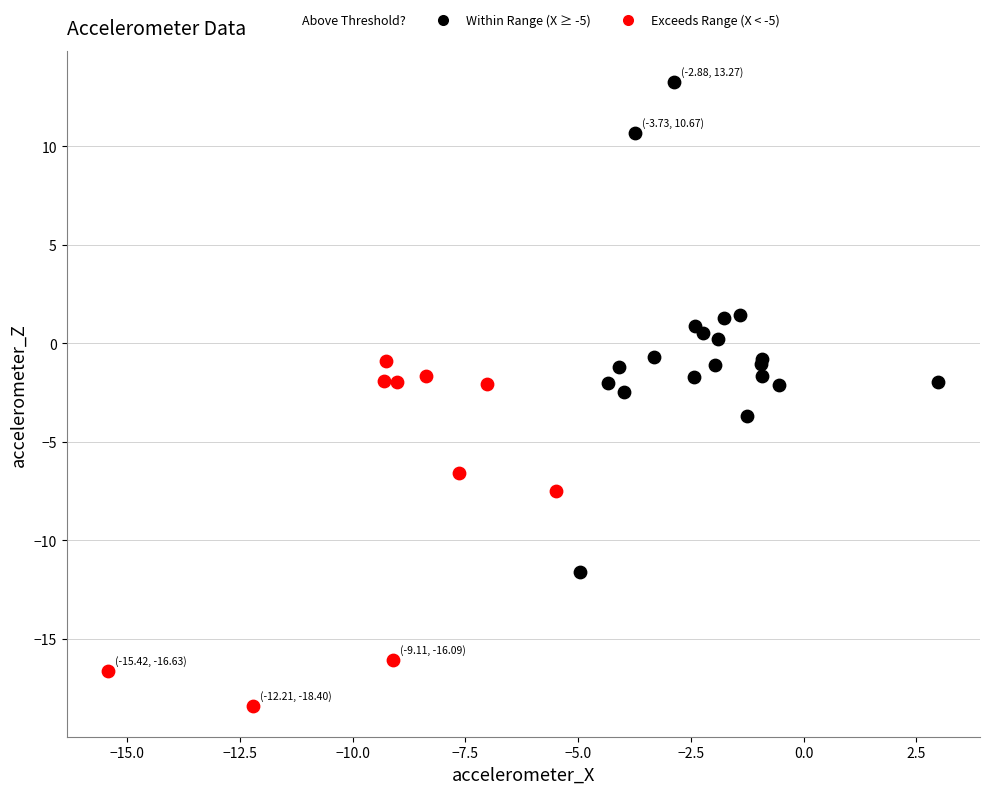

Which series reaches the minimum Y coordinate?

Exceeds Range (X < -5)